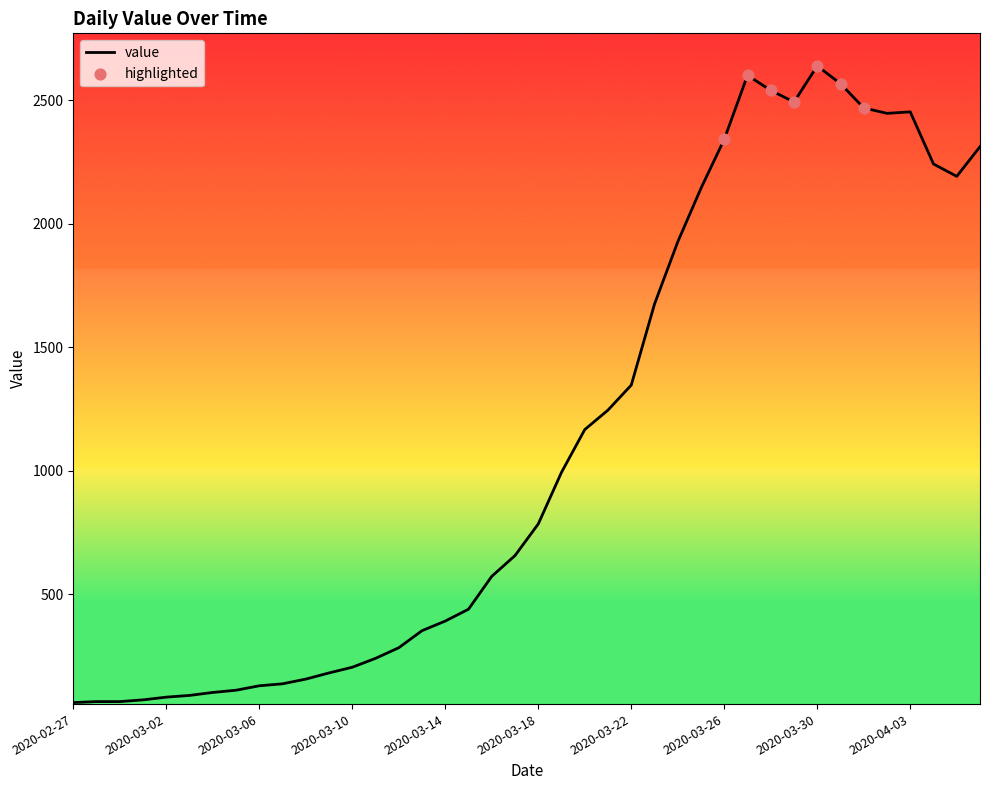

What is the difference between the maximum and minimum values?

2577